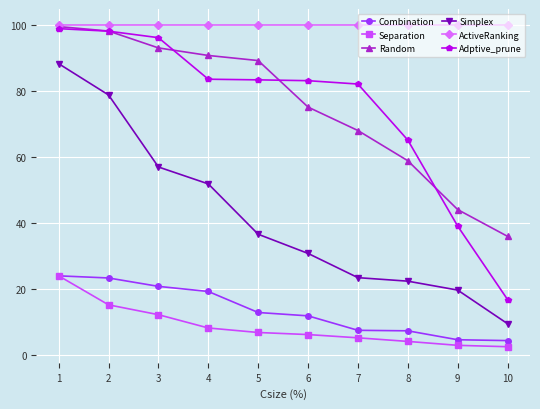

What is the minimum value shown in the chart?

2.6